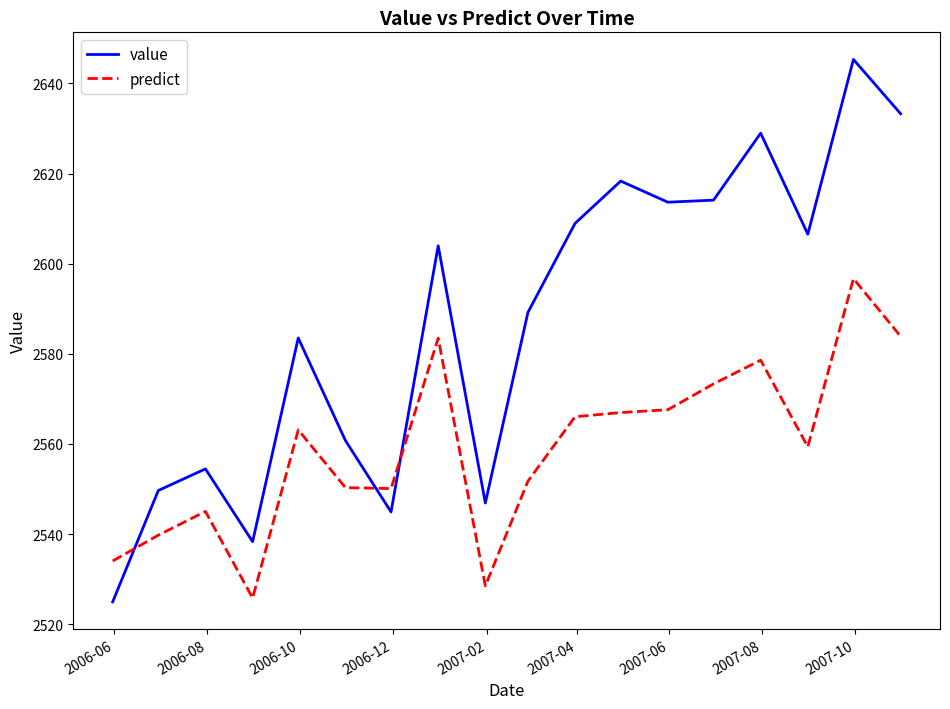

What is the maximum value for predict?

2596.7